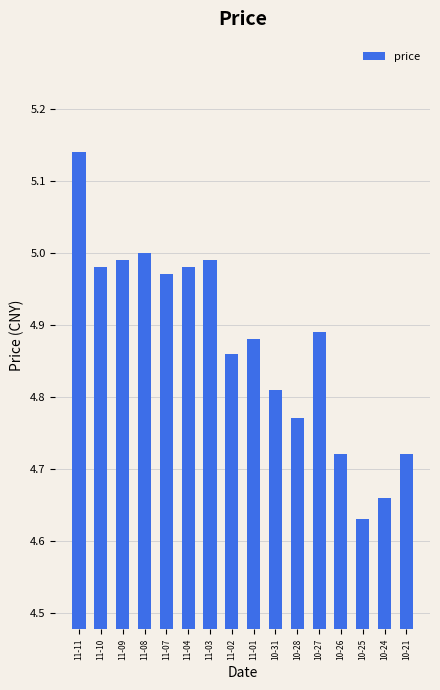

What is the change in value from 11-09 to 11-01?

-0.1